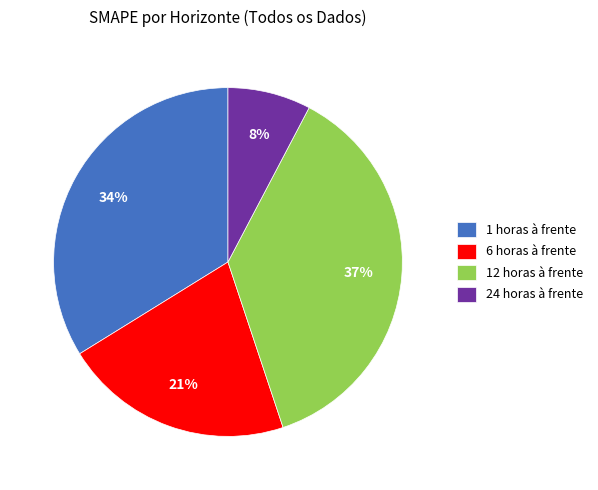

Do 1 horas à frente and 24 horas à frente together represent more than half of the pie?

No